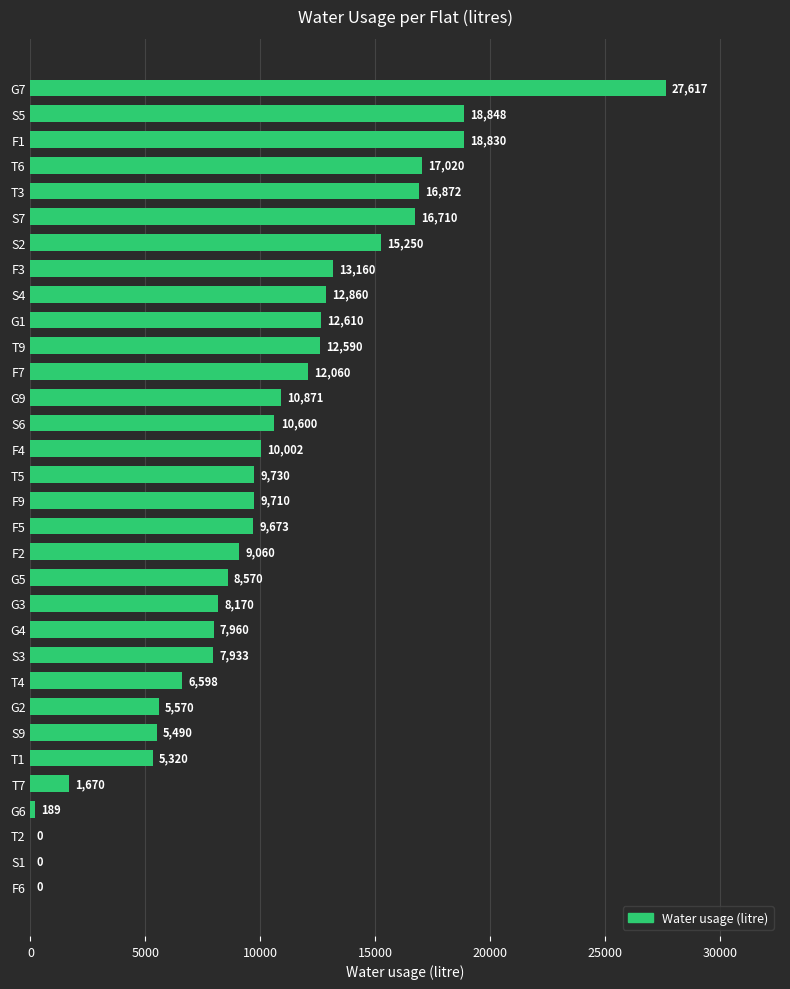

At which category does the chart reach its peak across all series?

G7